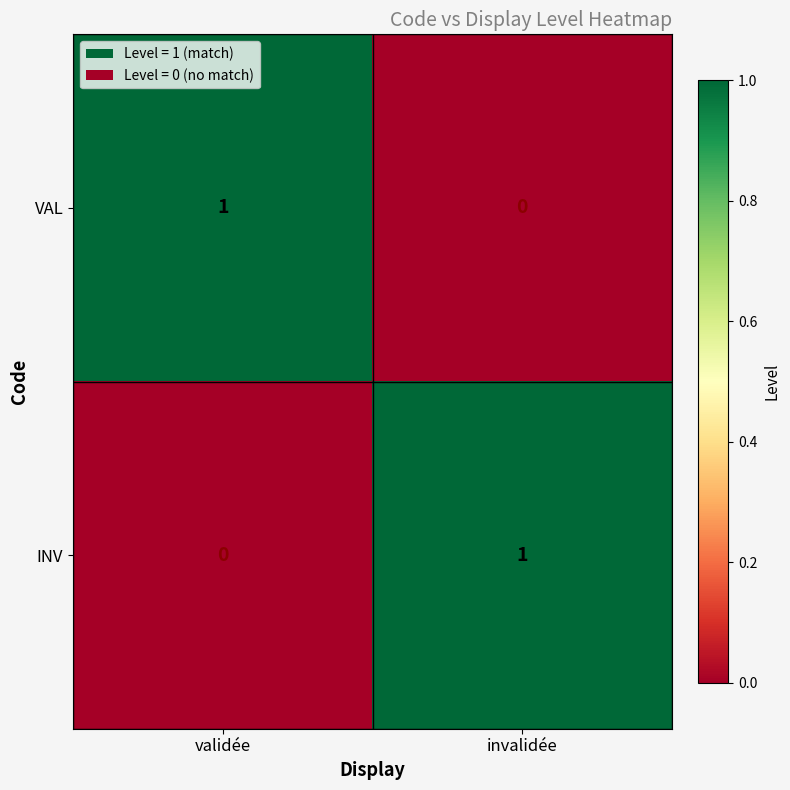

Reading left to right, transcribe all the data shown in this chart.

VAL: validée=1	invalidée=0
INV: validée=0	invalidée=1